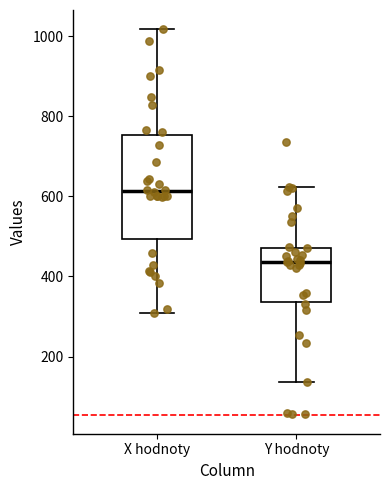

Reading left to right, transcribe this box plot: for each box, give where its median line is, the range the box spans, and where its two whiskers end, as read against the y-axis. The values are not printed on the chart, so give them approximately, as read against the axis.

X hodnoty: median 620, box 500 to 760, whiskers 300 to 1020
Y hodnoty: median 440, box 340 to 480, whiskers 140 to 620